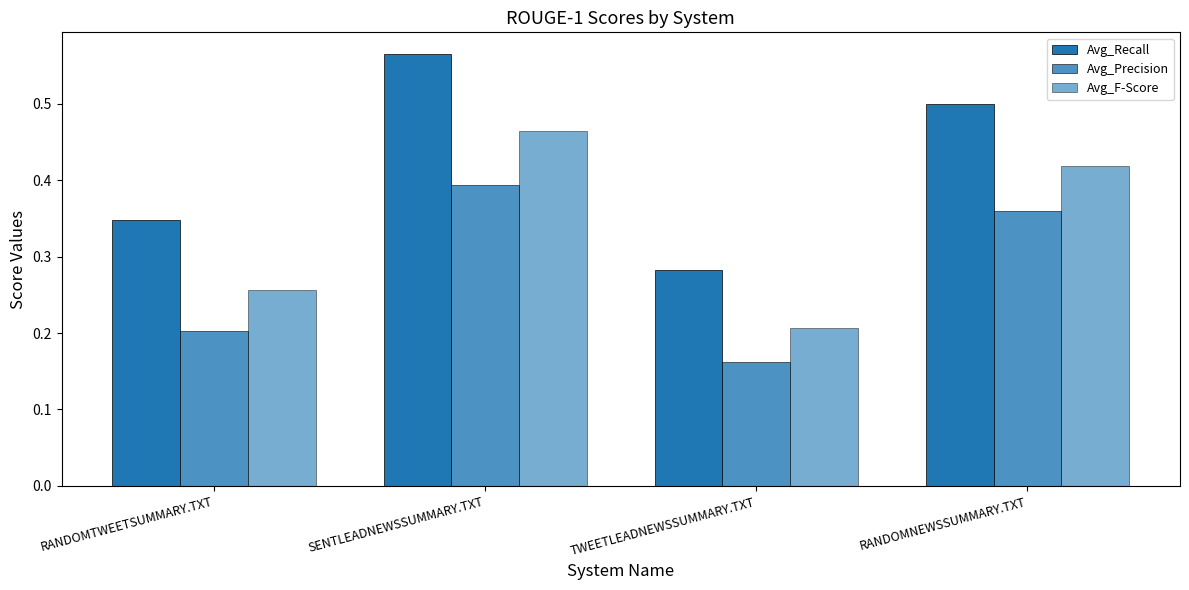

Which series has the largest total across all categories?

Avg_Recall